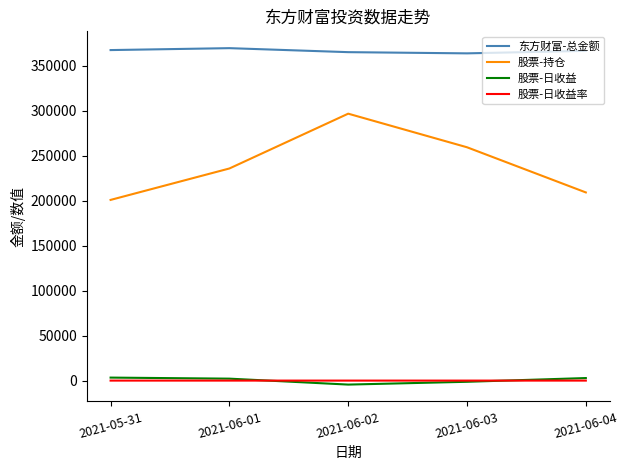

What is the maximum value for 东方财富-总金额?

369566.6